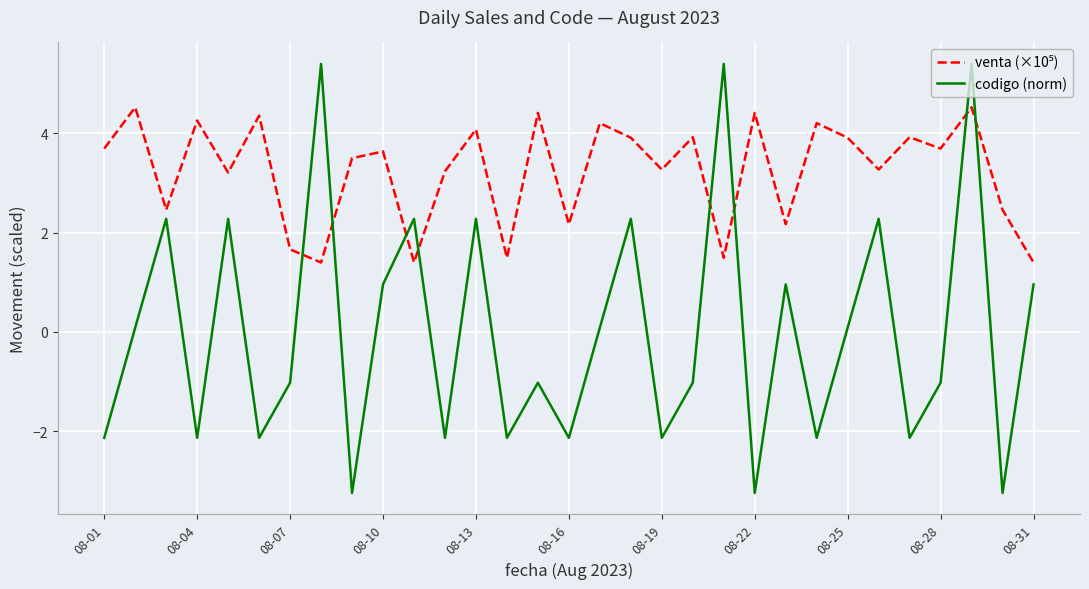

Which series has the widest spread of values?

codigo (norm)